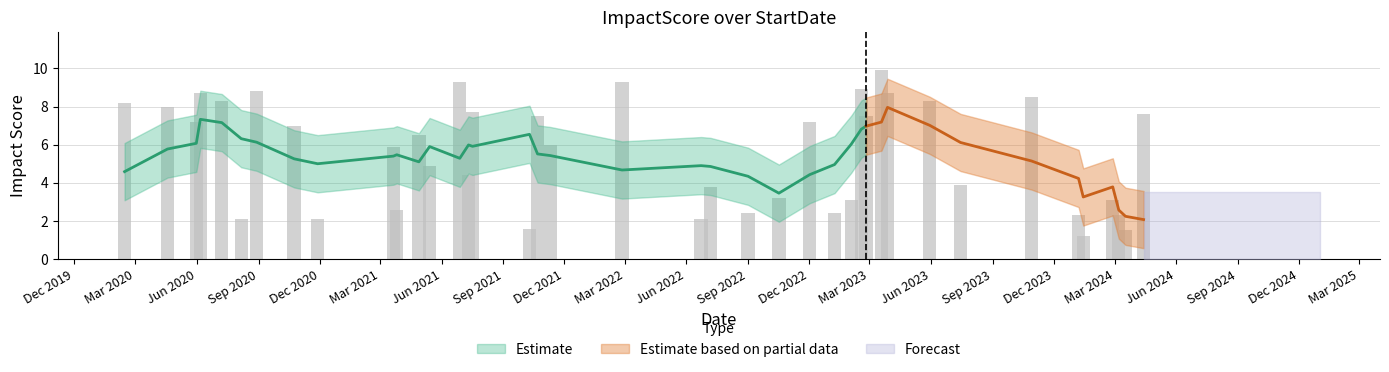

How many bars are there in total?

40